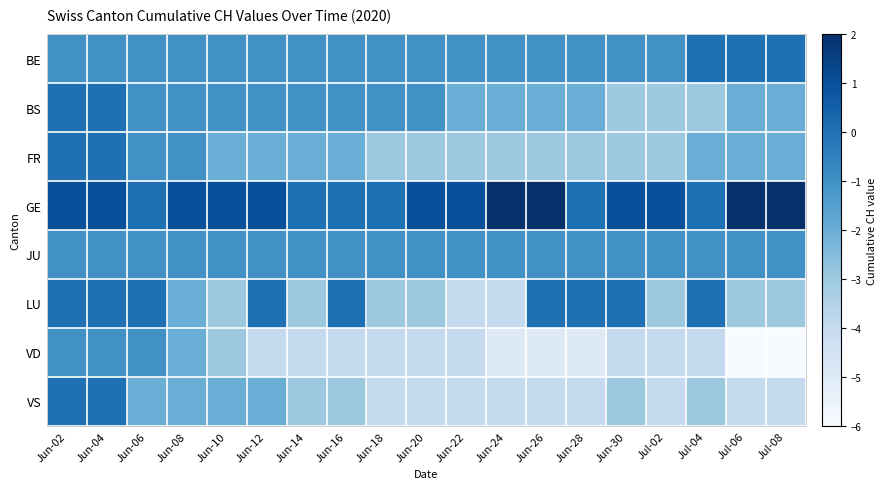

What is the minimum value shown in the chart?

-6